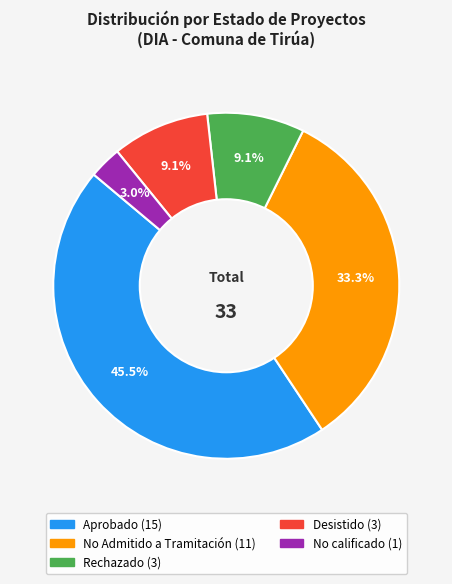

How many slices are in this pie chart?

5